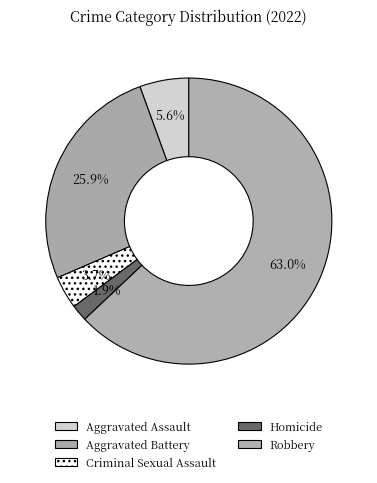

Which slice represents more than half of the pie?

Robbery